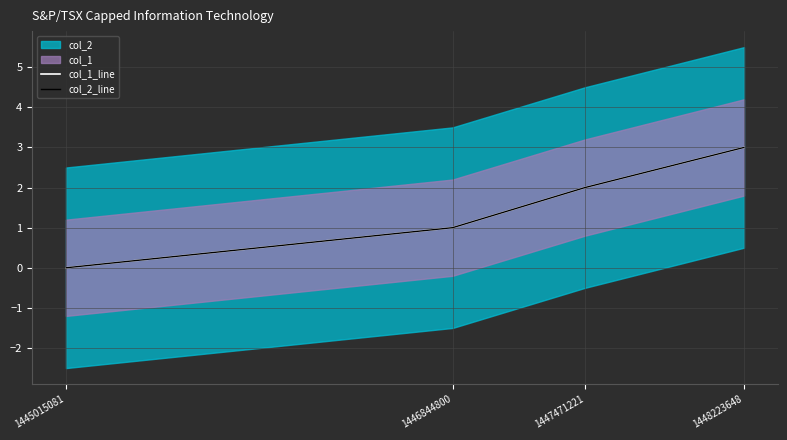

True or false: col_2_line and col_1_line cross at least once.

False